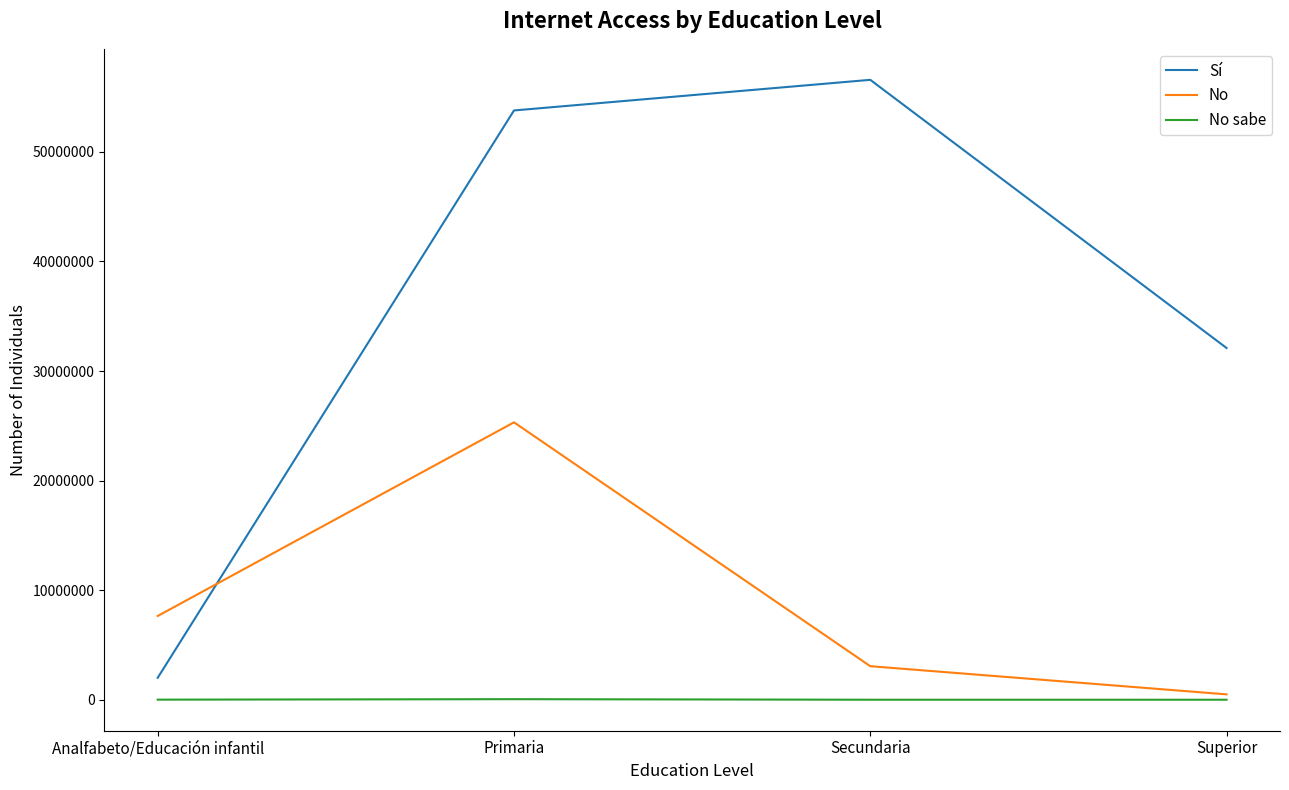

How many categories are shown in the chart?

4